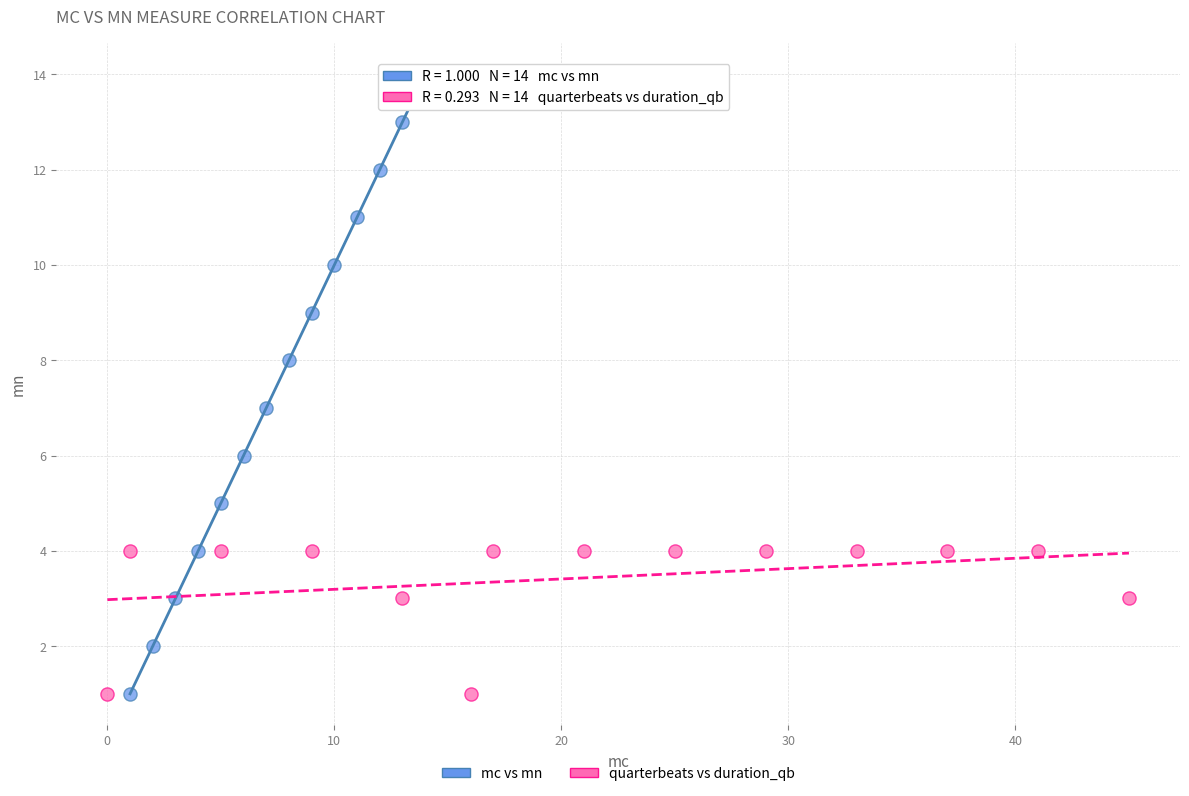

Which series has the widest spread of Y values?

mc vs mn